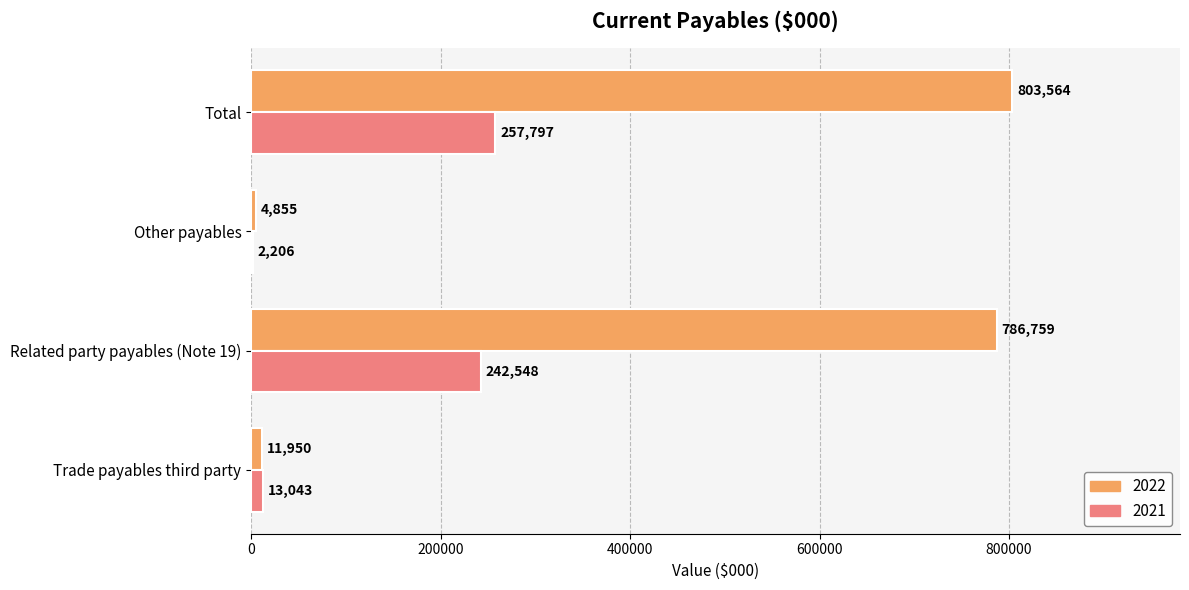

Which category has the highest value in the 2022 series?

Total